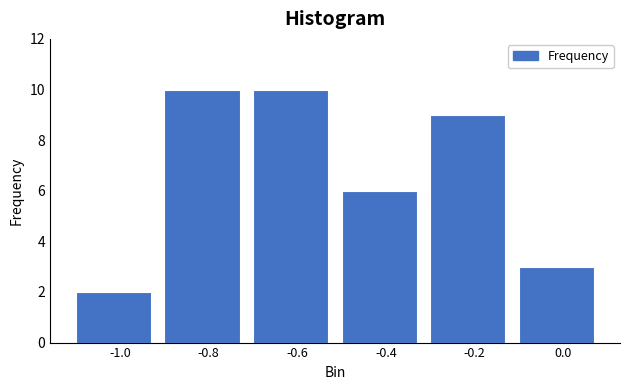

Reading left to right, list all the values displayed in this chart.

-1.0=2	-0.8=10	-0.6=10	-0.4=6	-0.2=9	0.0=3